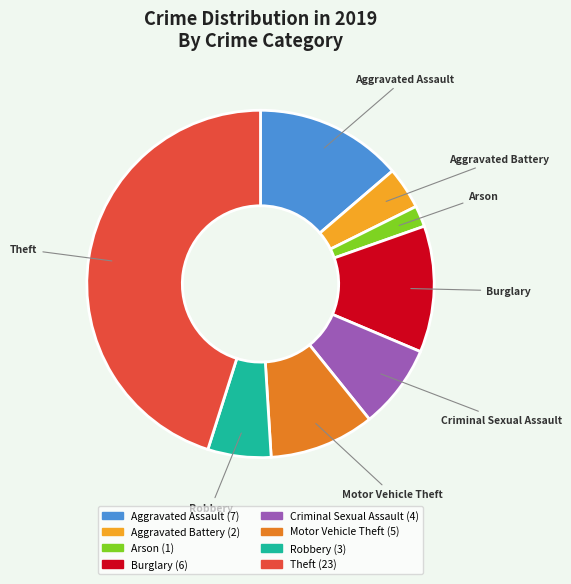

Which slice is the largest?

Theft